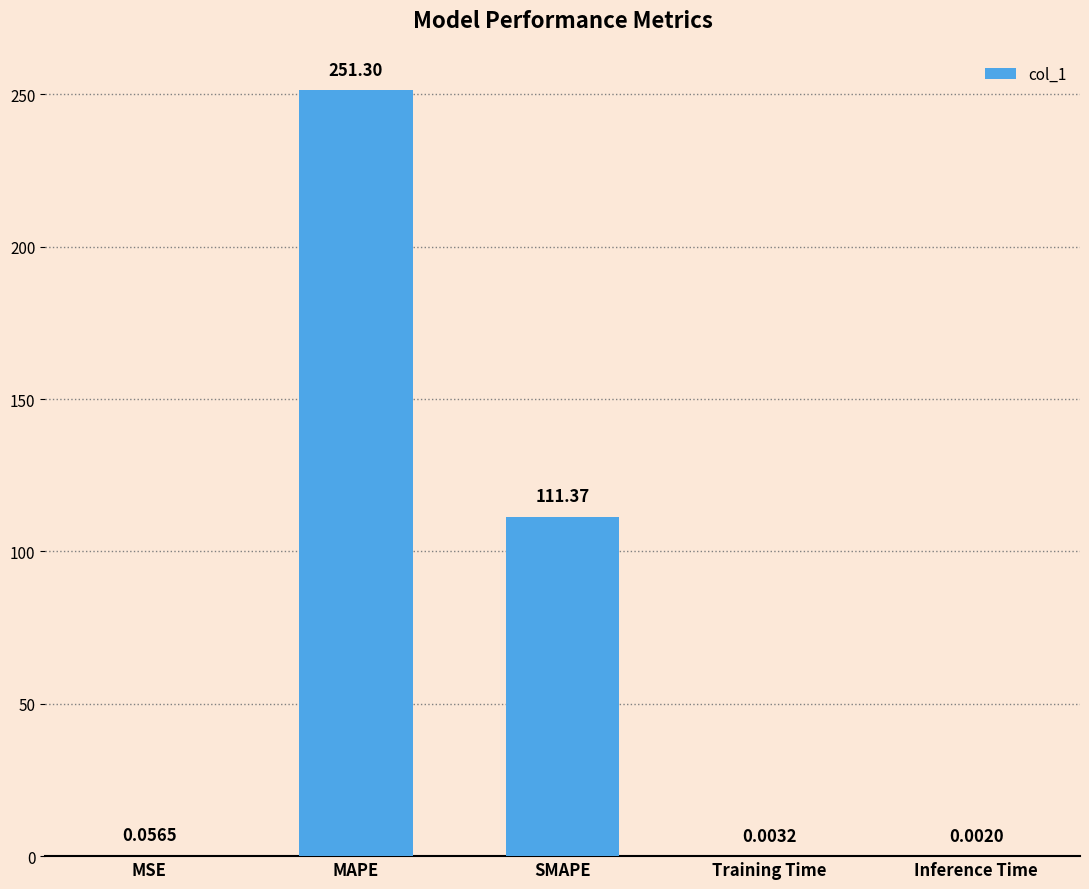

What is the average value?

72.5